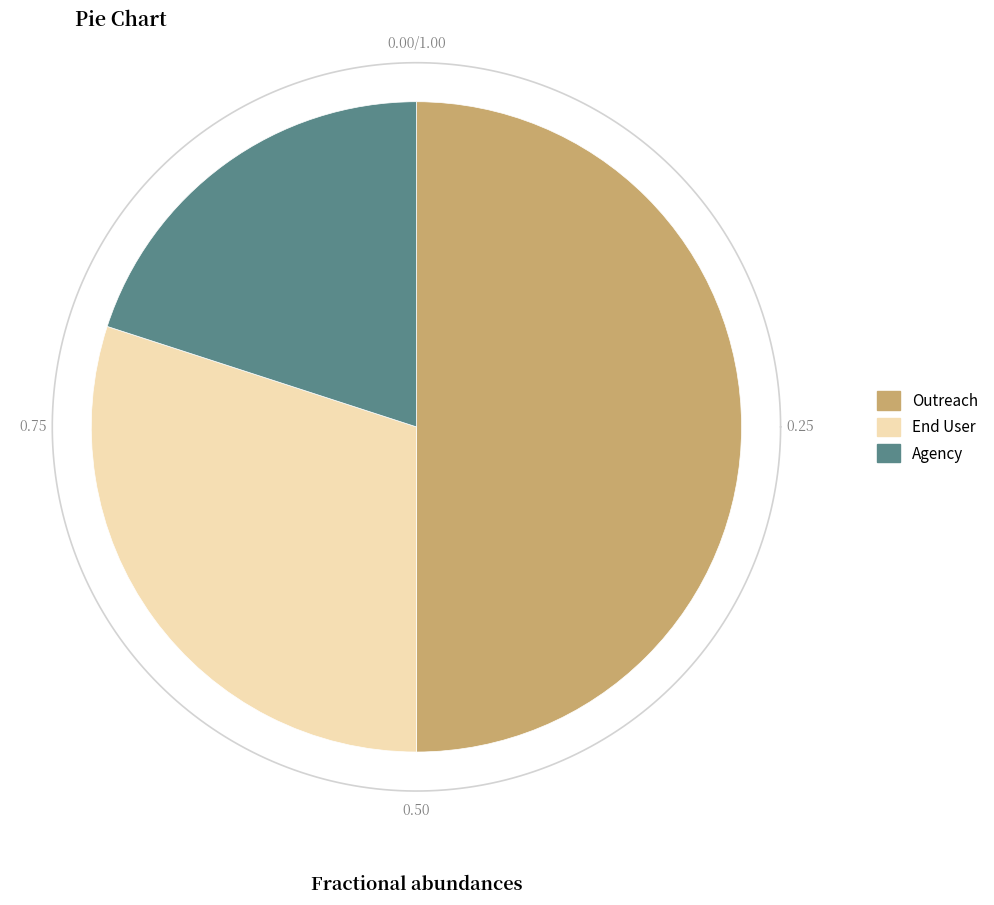

To the nearest percent, what is the difference between the largest and smallest slice percentages?

30%